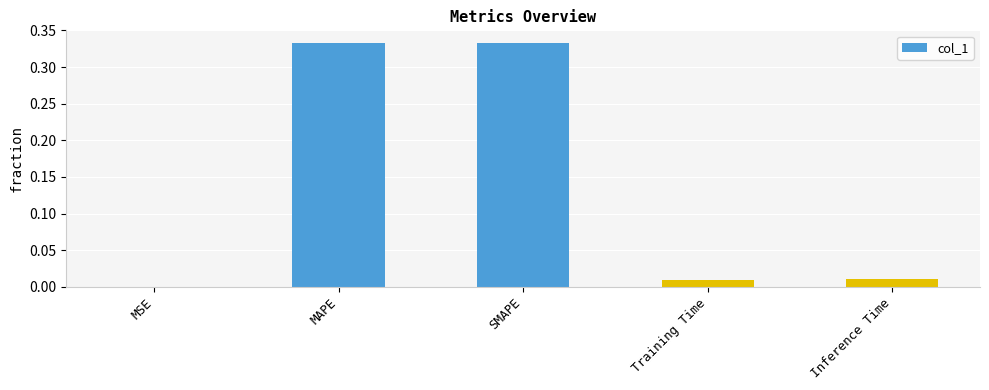

What is the sum of all values?

0.7